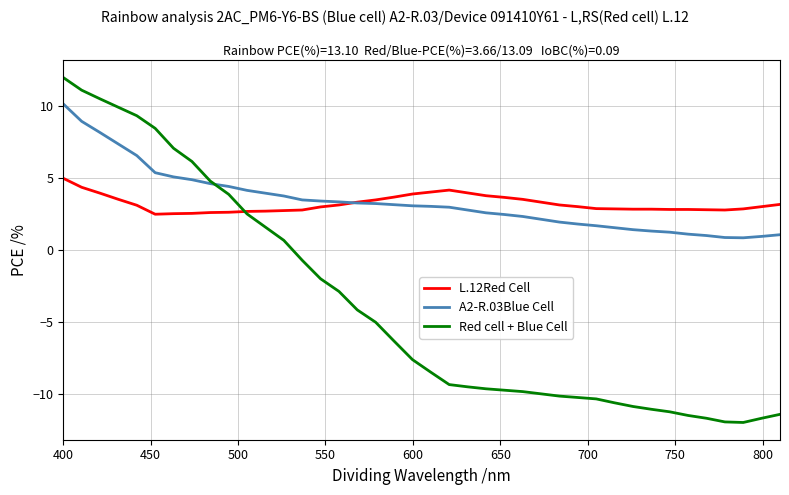

Rank the series by their maximum value, from highest to lowest.

Red cell + Blue Cell, A2-R.03Blue Cell, L.12Red Cell